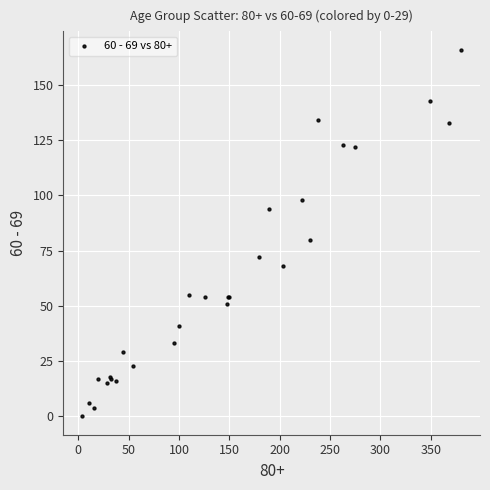

What Y value in the scatter plot is closest to 83?

80